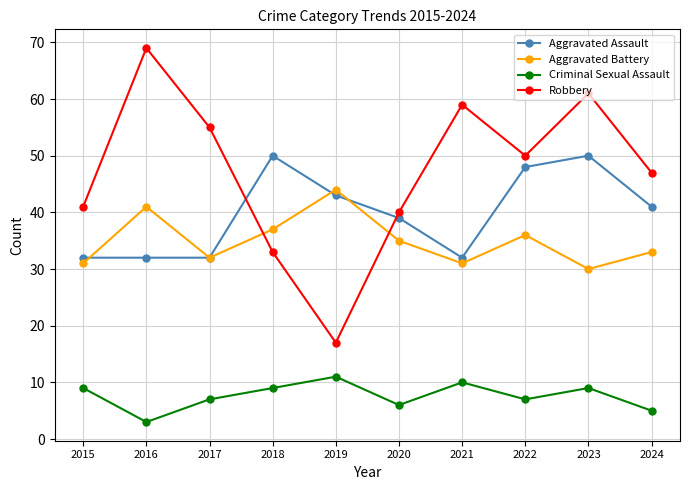

True or false: Aggravated Assault and Criminal Sexual Assault cross at least once.

False